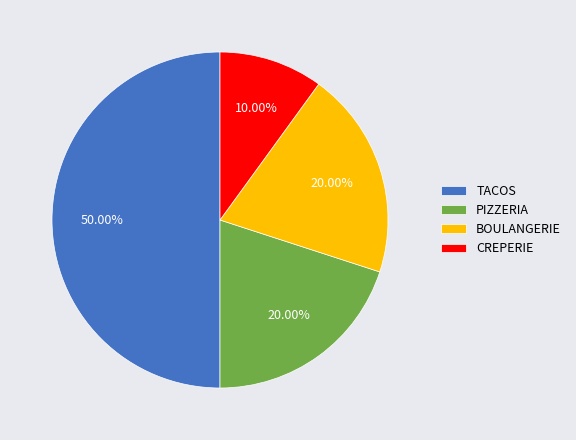

To the nearest percent, what is the combined percentage of TACOS and BOULANGERIE?

70%